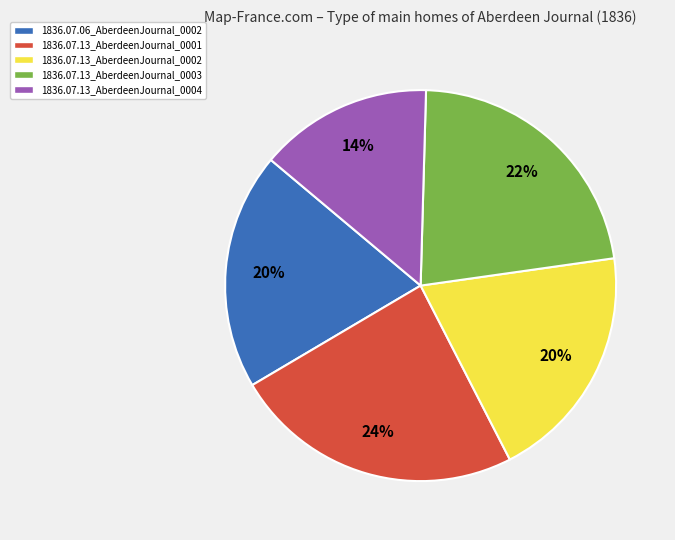

Count the number of slices in the pie.

5